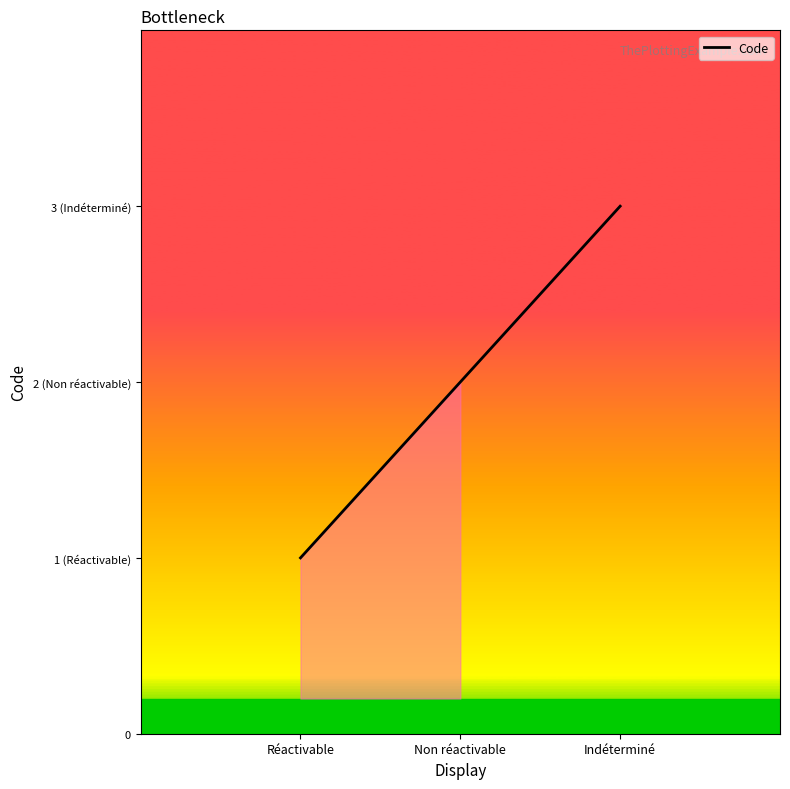

Does the chart display data point markers on the line(s)?

No